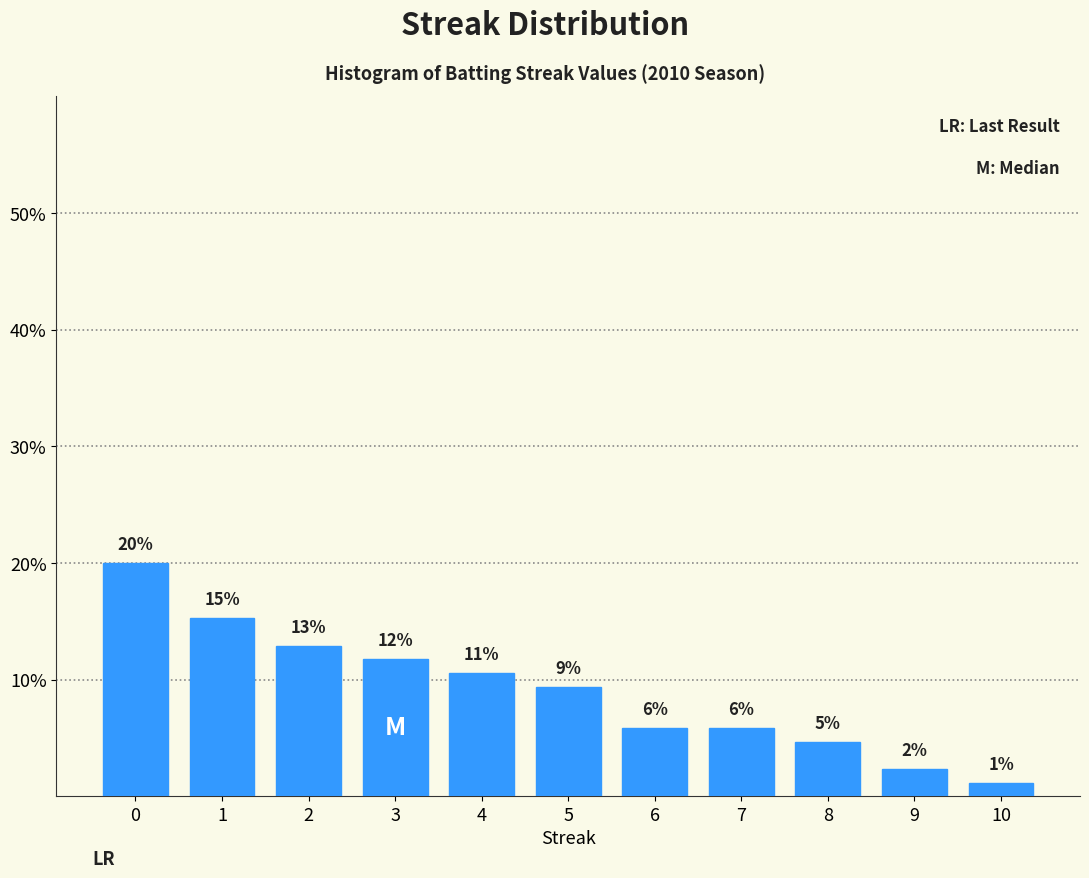

Does the chart contain any negative values?

No